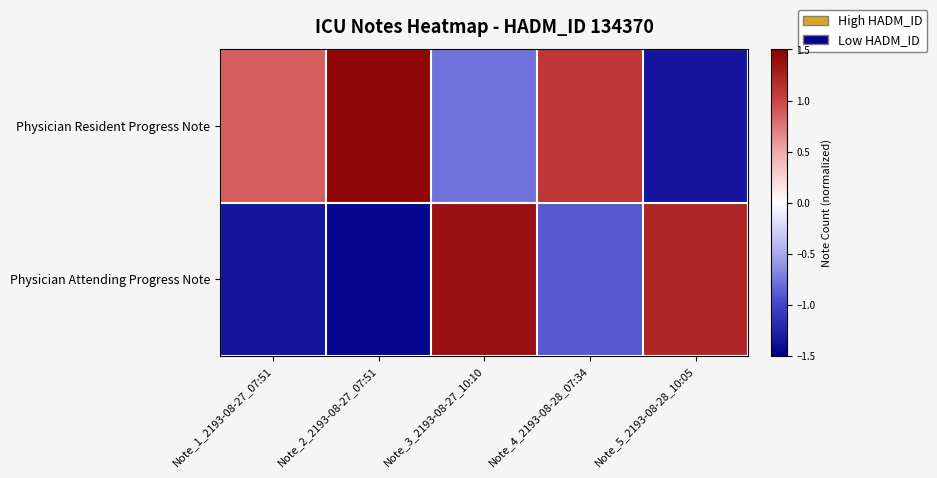

Rank the series by their average value, from lowest to highest.

Physician Attending Progress Note, Physician Resident Progress Note